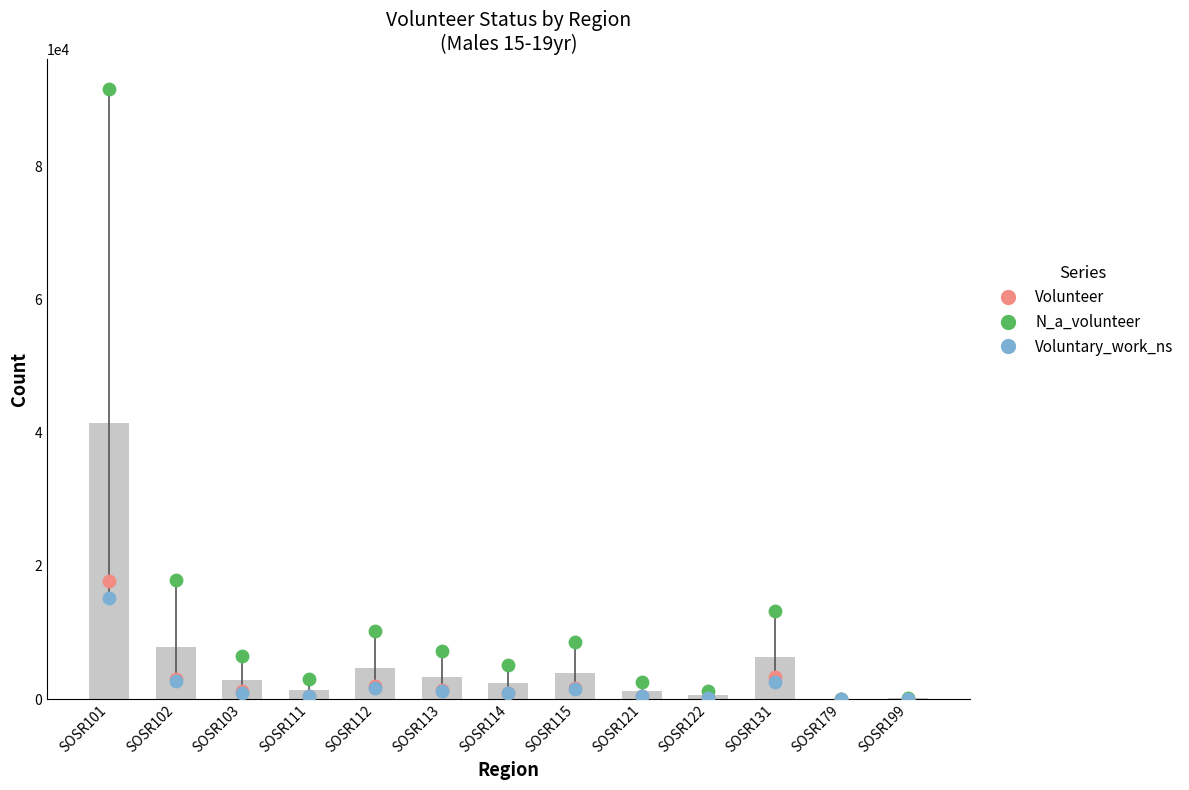

What is the total value across all series at SOSR103?

8618